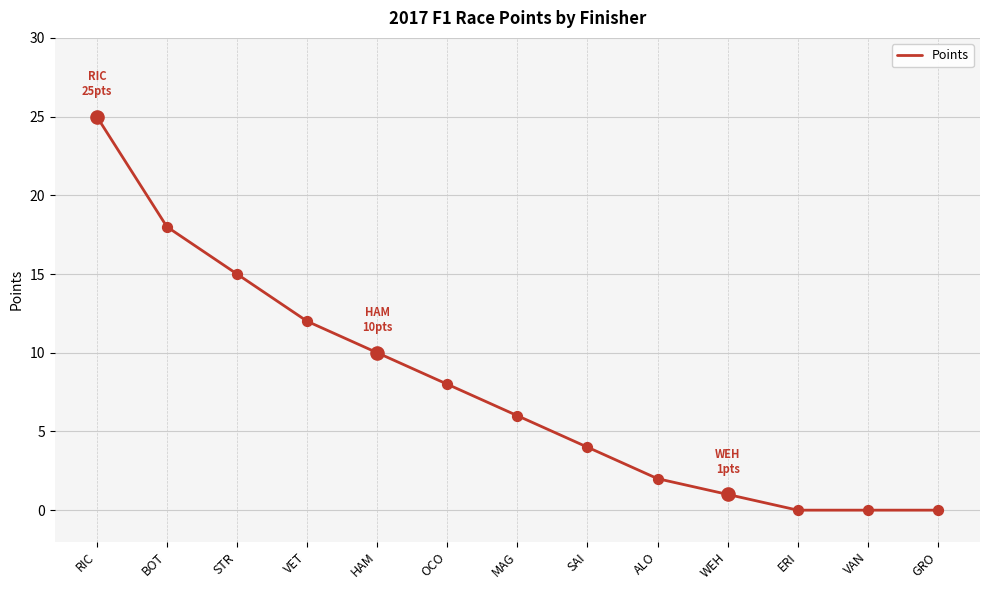

What is the change in value from VET to GRO?

-12